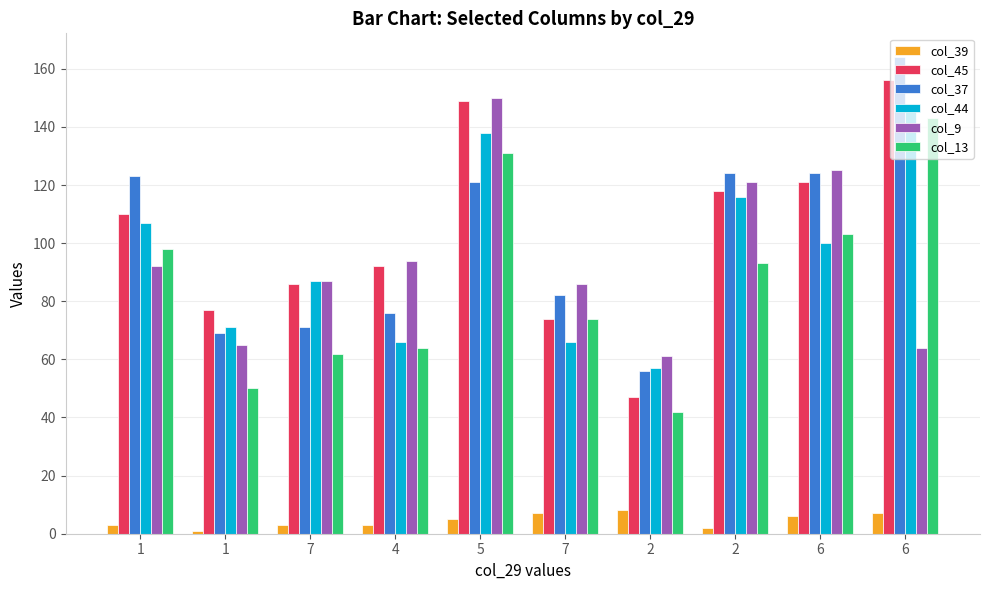

How many groups of bars are there?

10